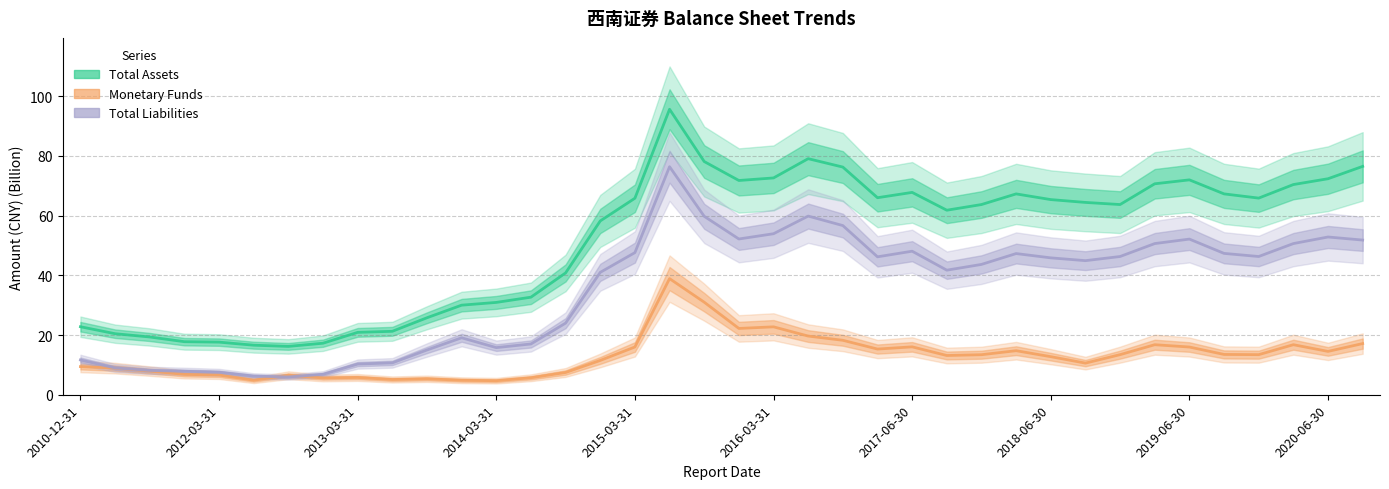

What is the sum of the Total Liabilities values at 18 and 14?

83.7